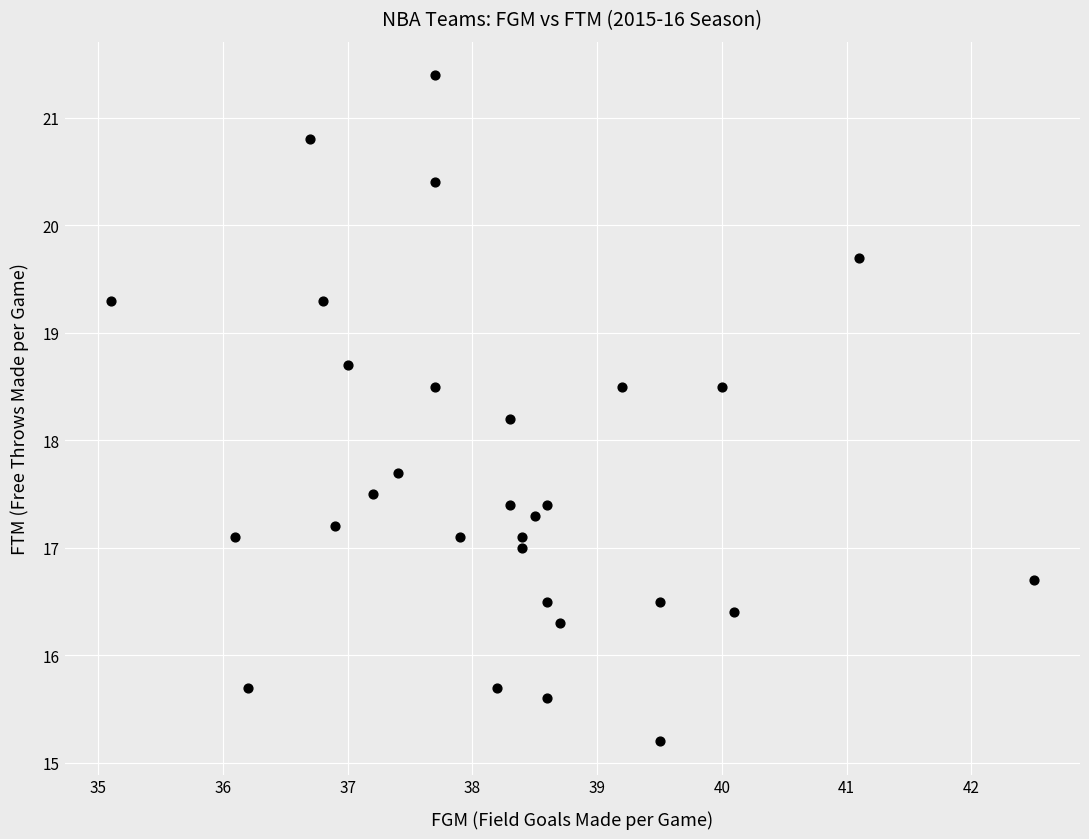

What Y value in the scatter plot is closest to 18?

18.2